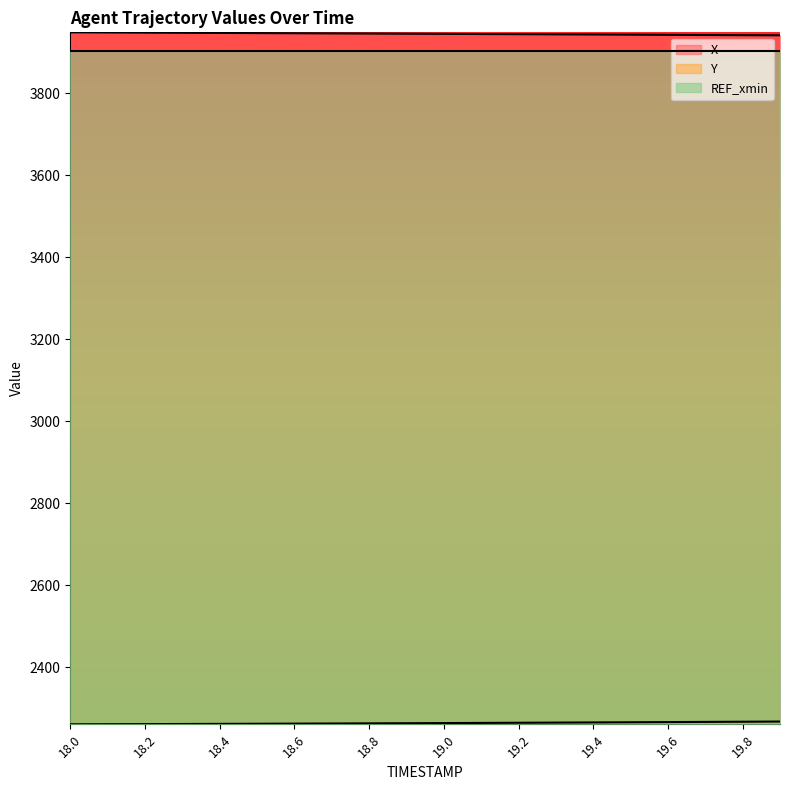

What is the highest value of the X series?

3948.6